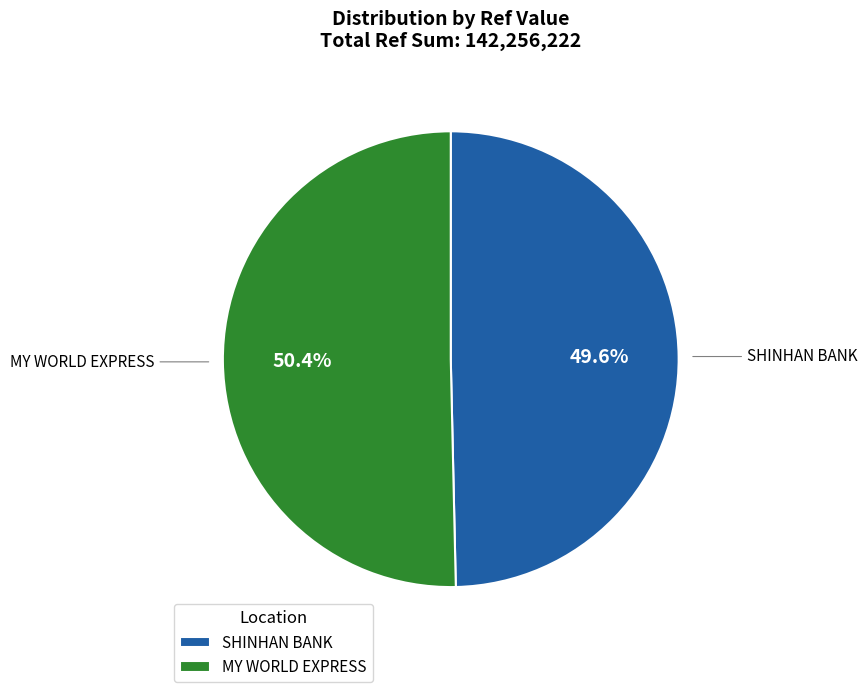

To the nearest percent, what is the difference between the largest and smallest slice percentages?

1%